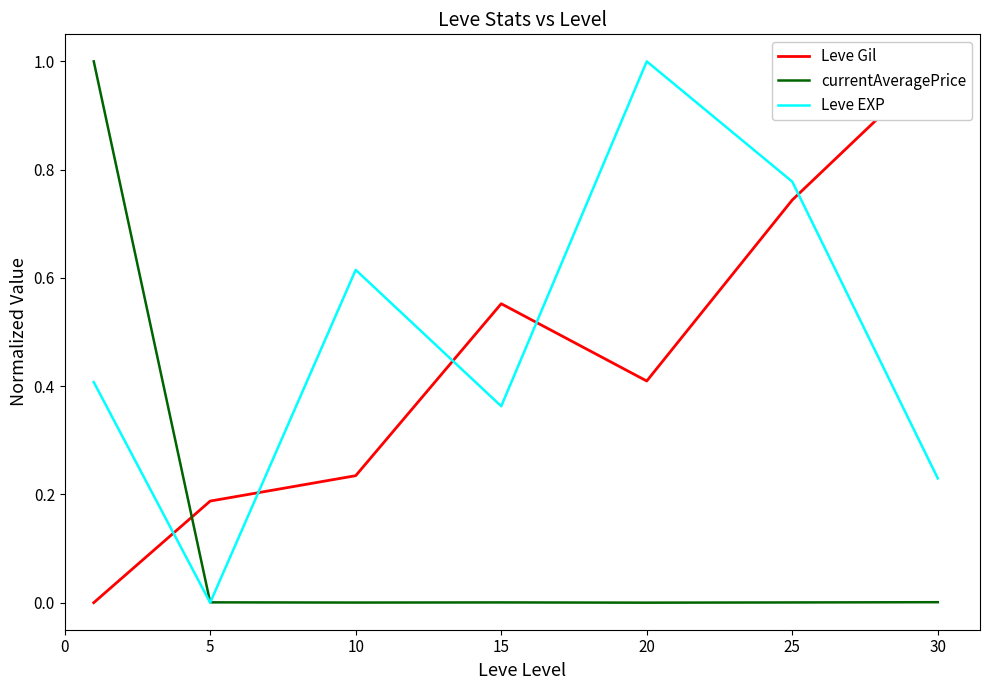

The value of Leve EXP at 30 is 0.3. True or false?

False